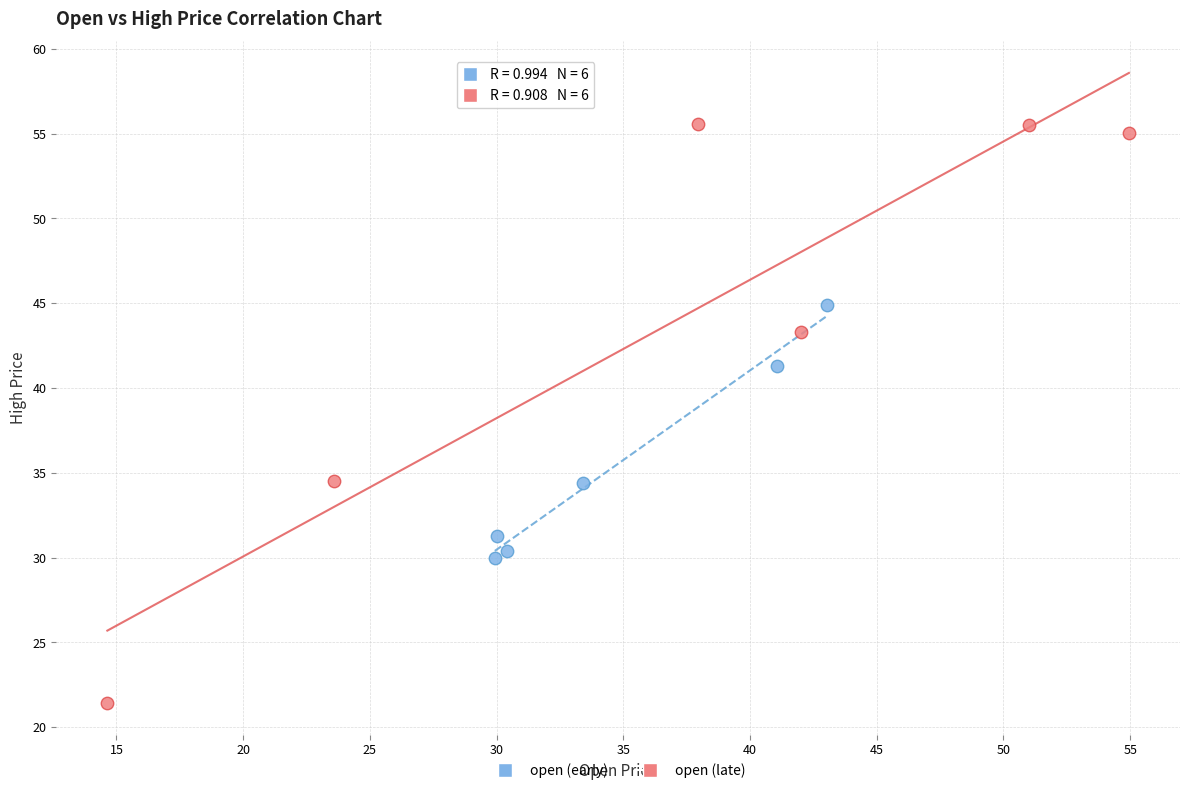

Which series reaches the minimum Y coordinate?

open (late)